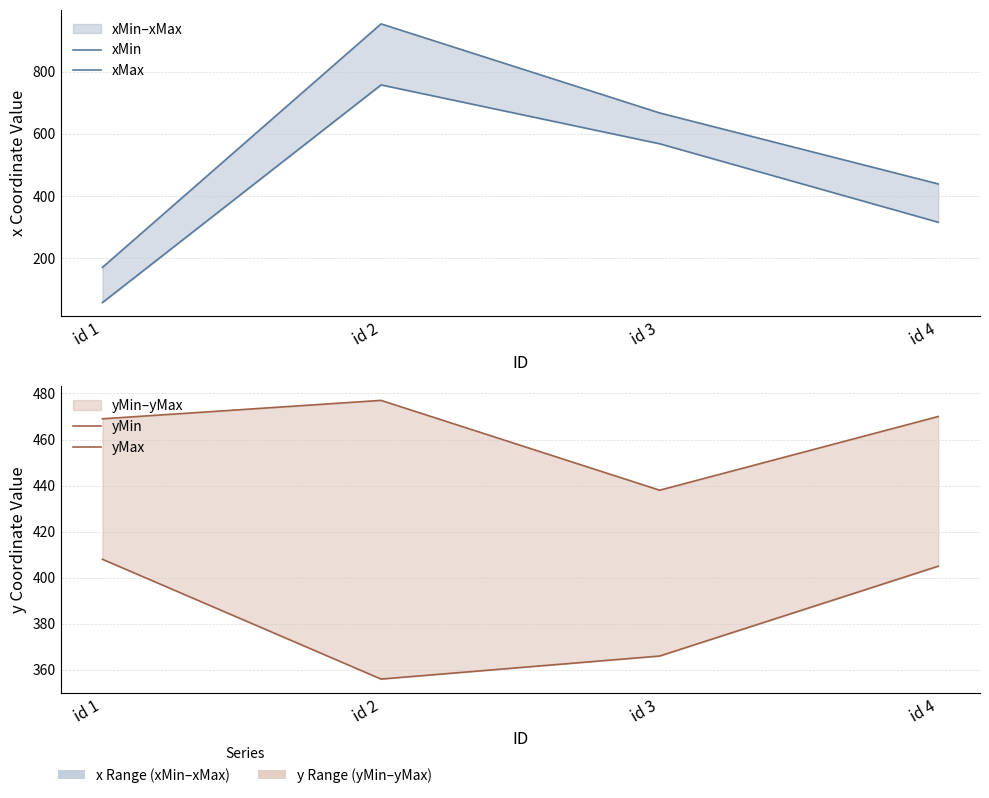

At which category is the sum across all series the highest?

id 2